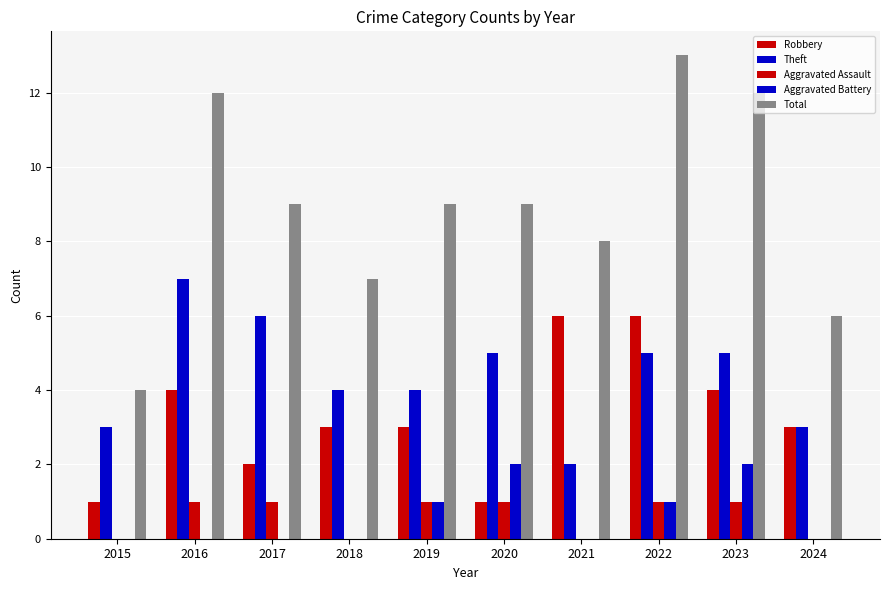

Rank the series at 2015 from lowest to highest value.

Aggravated Assault, Aggravated Battery, Robbery, Theft, Total